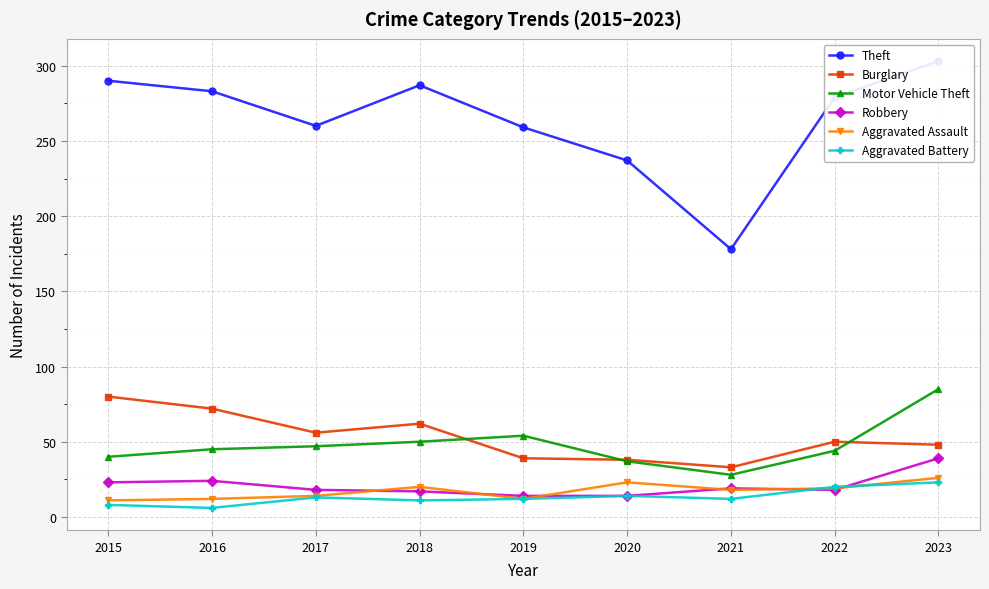

At which category is the sum across all series the highest?

2023